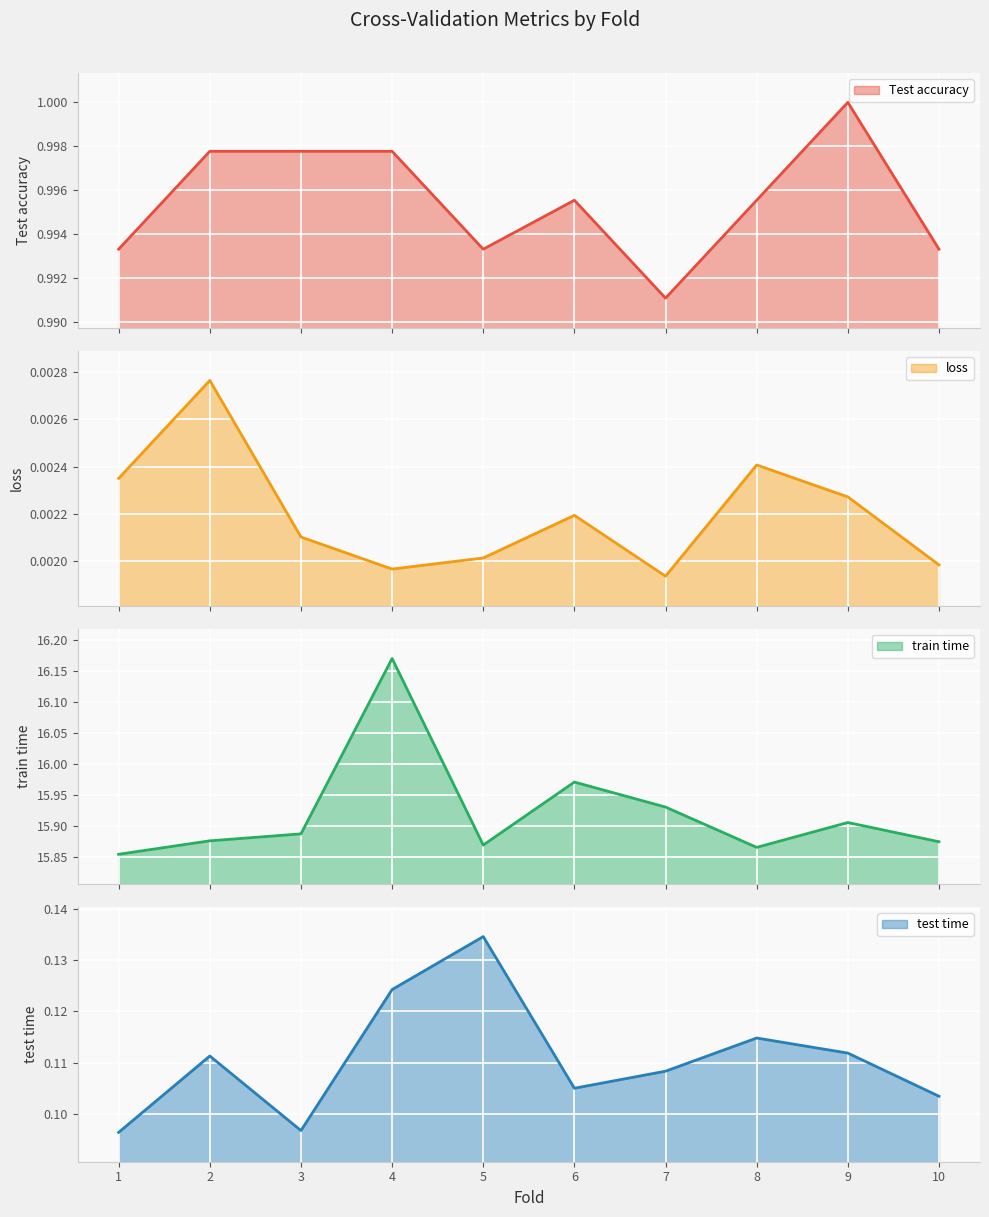

Which series has the widest spread of values?

train time